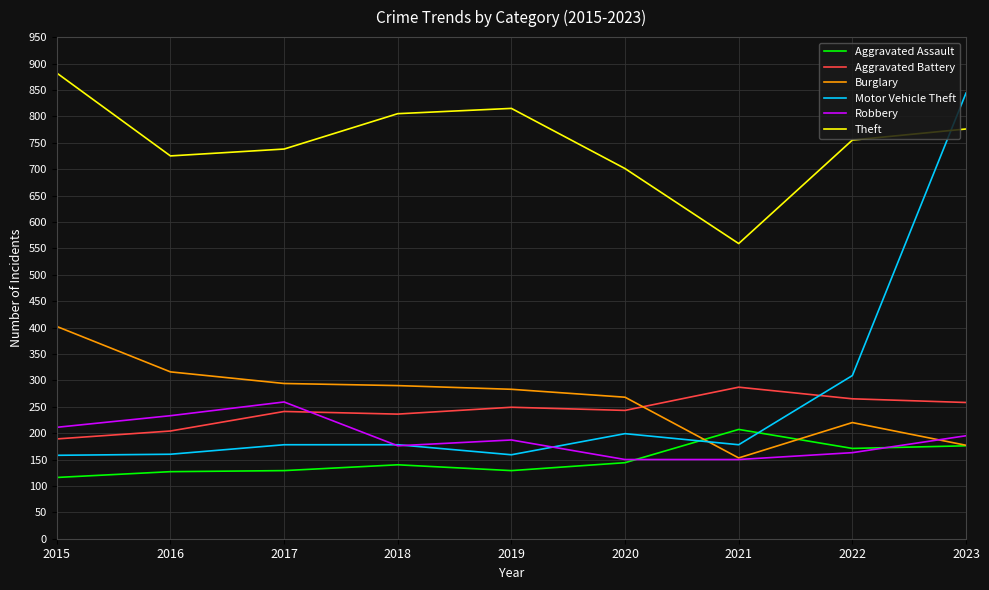

True or false: Aggravated Assault and Motor Vehicle Theft intersect in this chart.

True